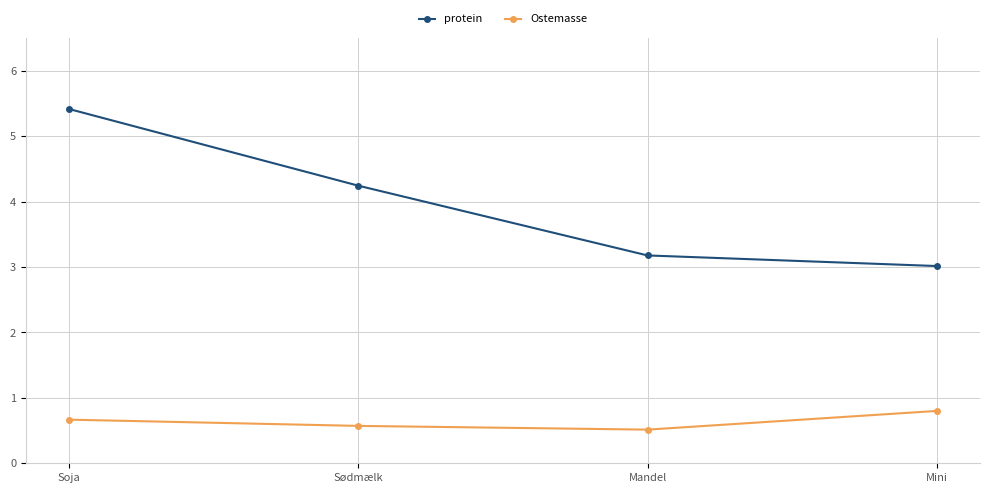

True or false: protein has a value of 1.8 at Mandel.

False